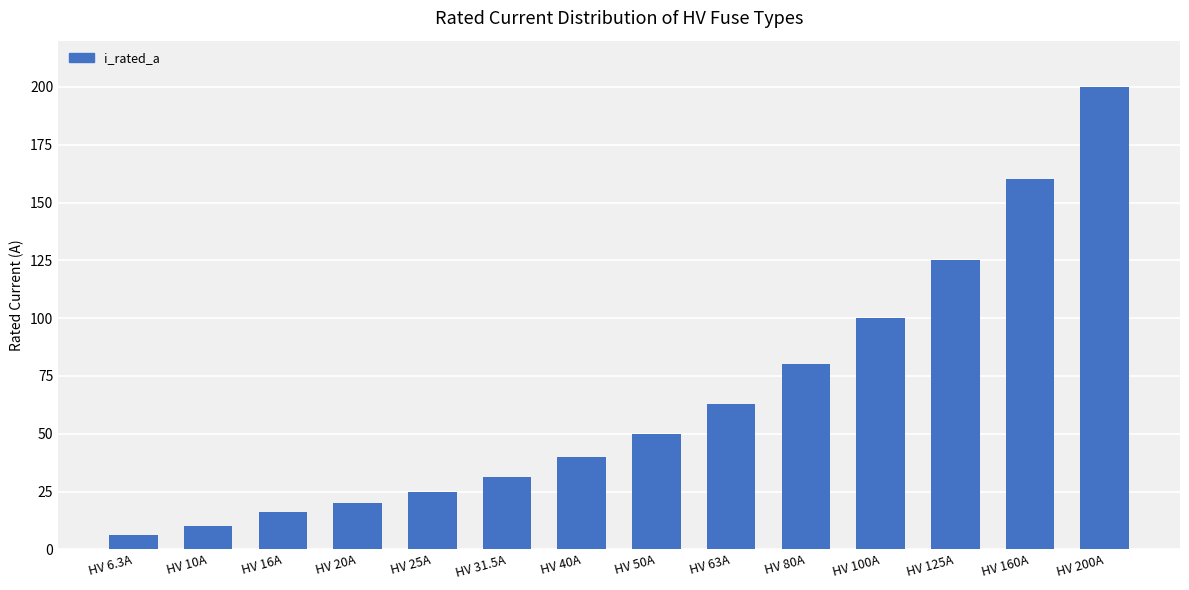

What is the ratio of the value at HV 100A to the value at HV 63A?

1.6